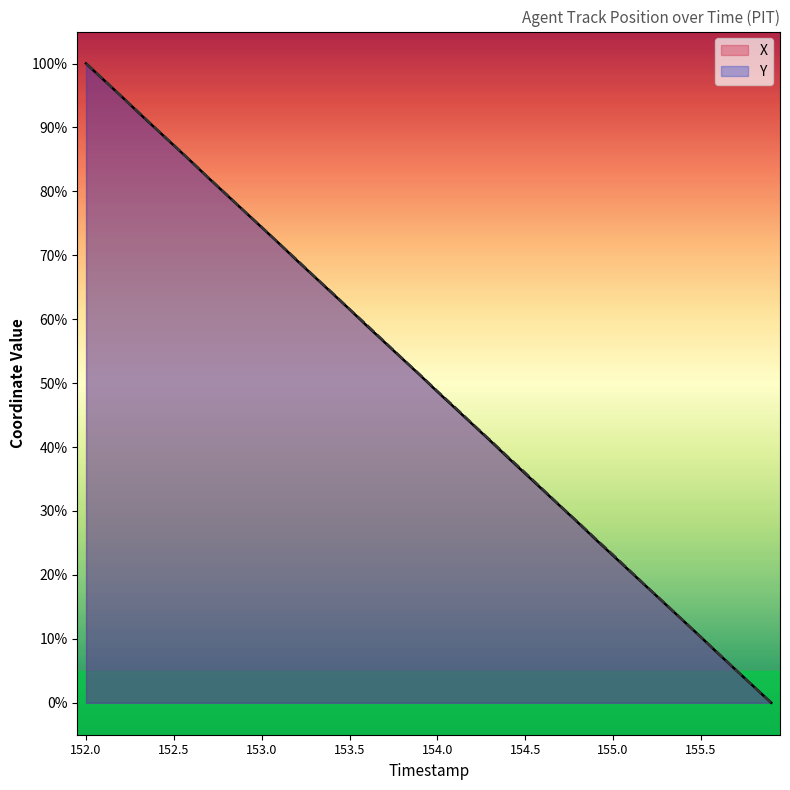

What position from the left is 11?

12